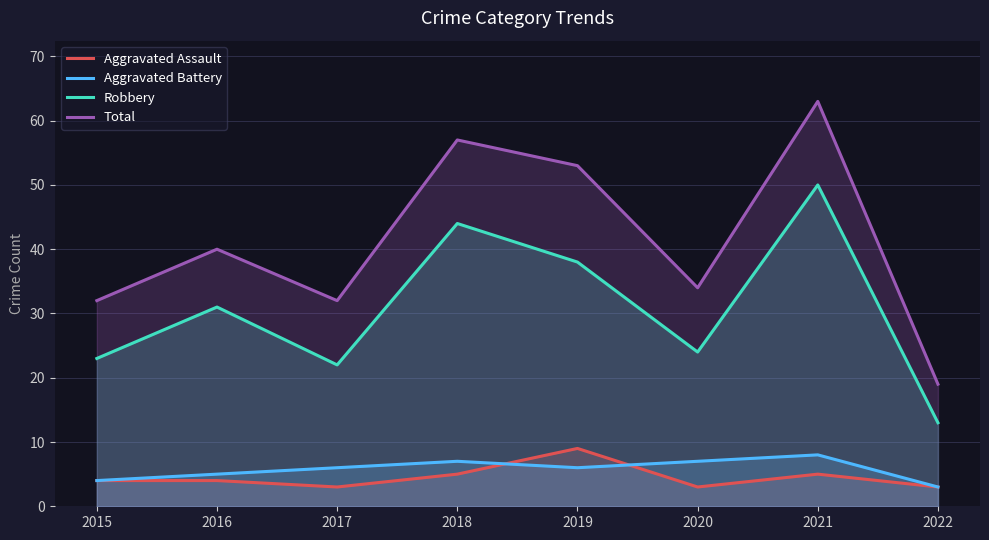

Where is Aggravated Battery nearest to the value 5?

2016